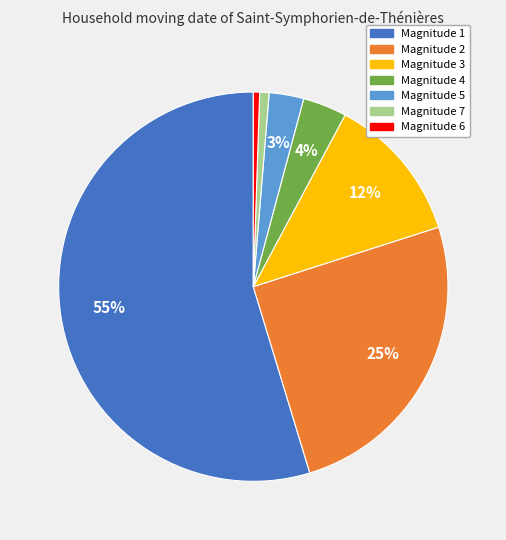

Is the sum of Magnitude 3 and Magnitude 2 greater than half?

No